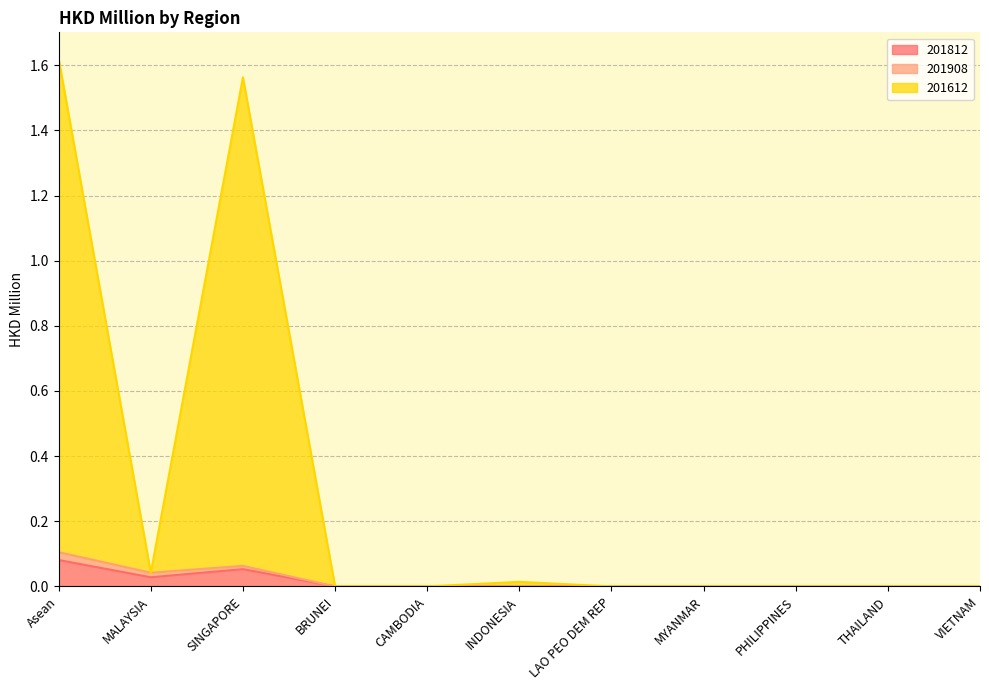

The value of 201812 at Asean is 0.1. True or false?

False